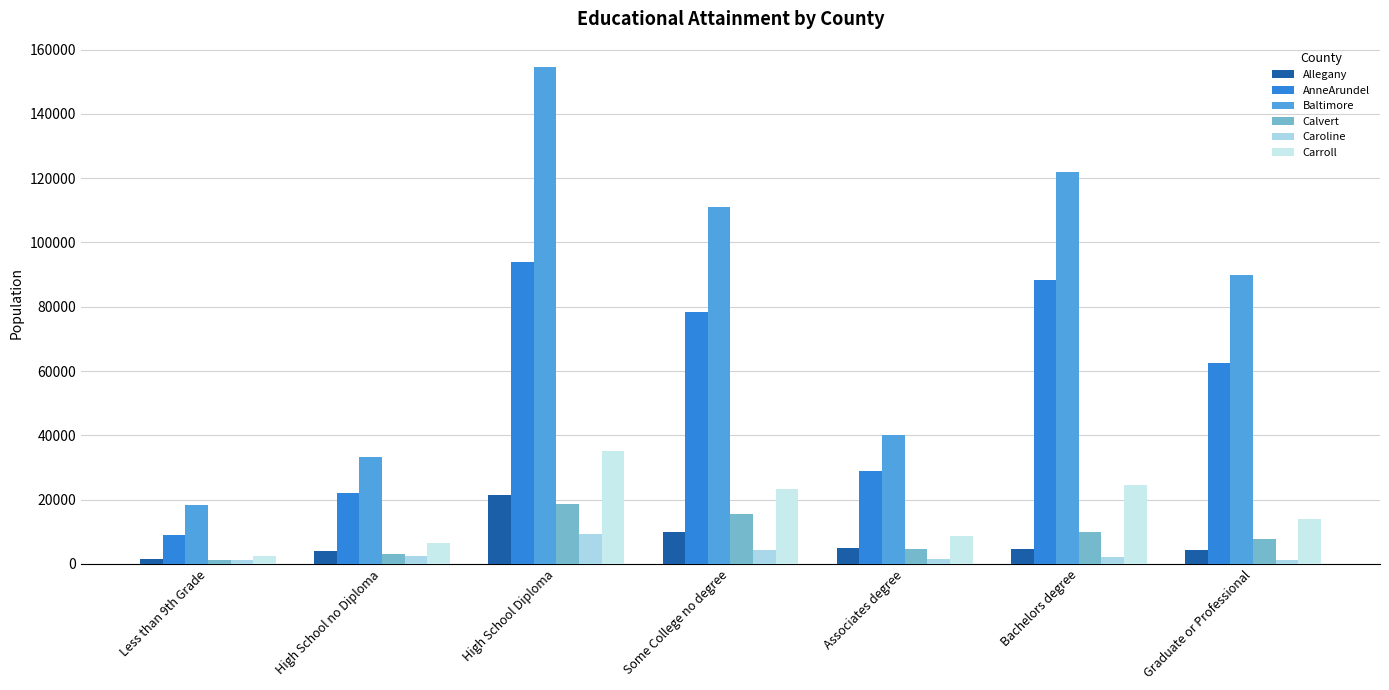

Where is Caroline nearest to the value 5233?

Some College no degree